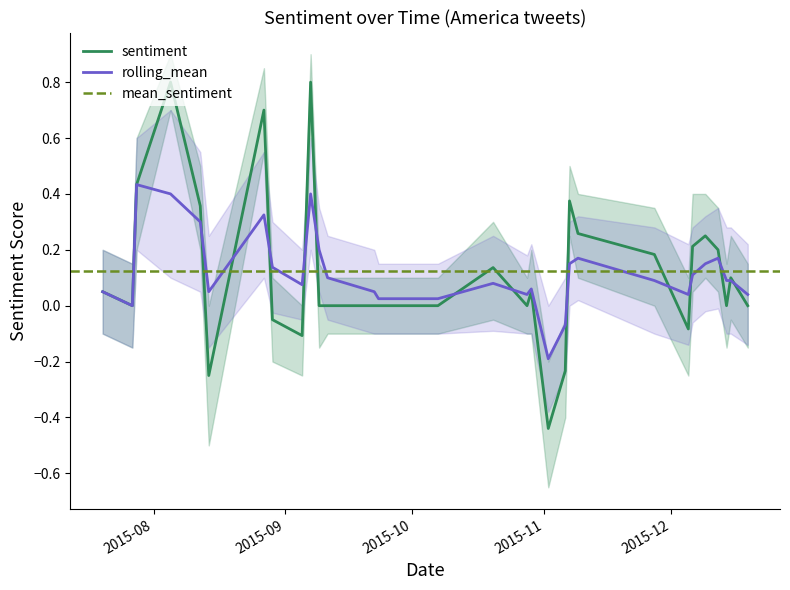

At how many categories does at least one series exceed 0?

29